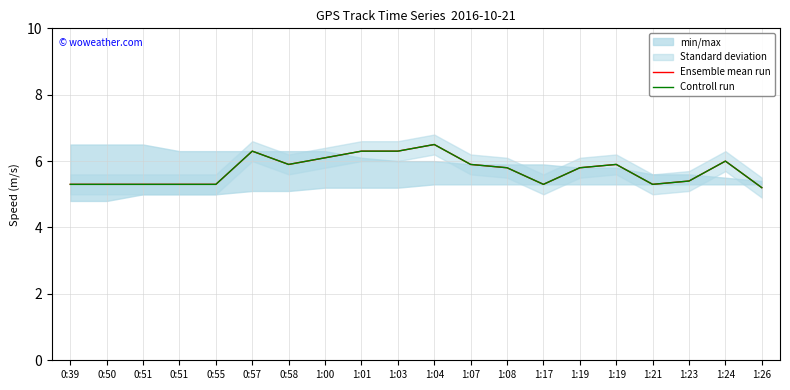

Is the value of Ensemble mean run at 1:04 greater than the value of Controll run at 0:57?

Yes